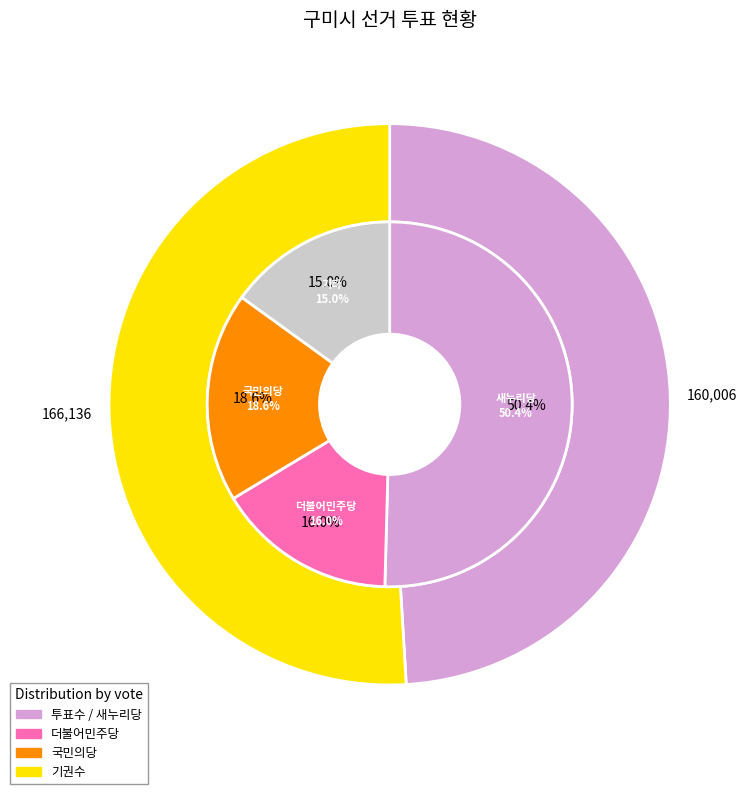

Is there a majority slice in this chart?

Yes